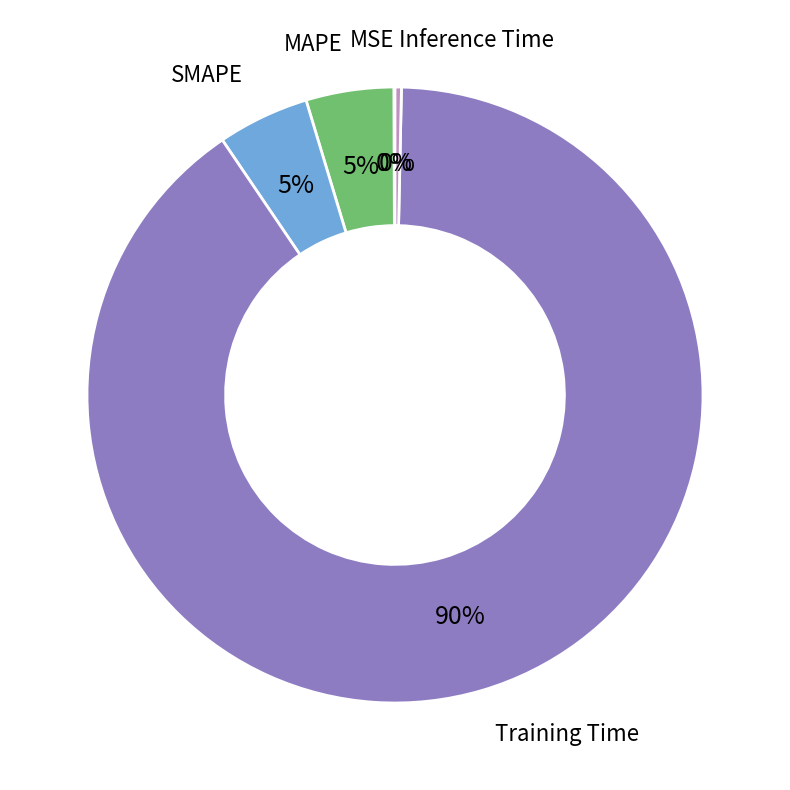

Which slice is the largest?

Training Time